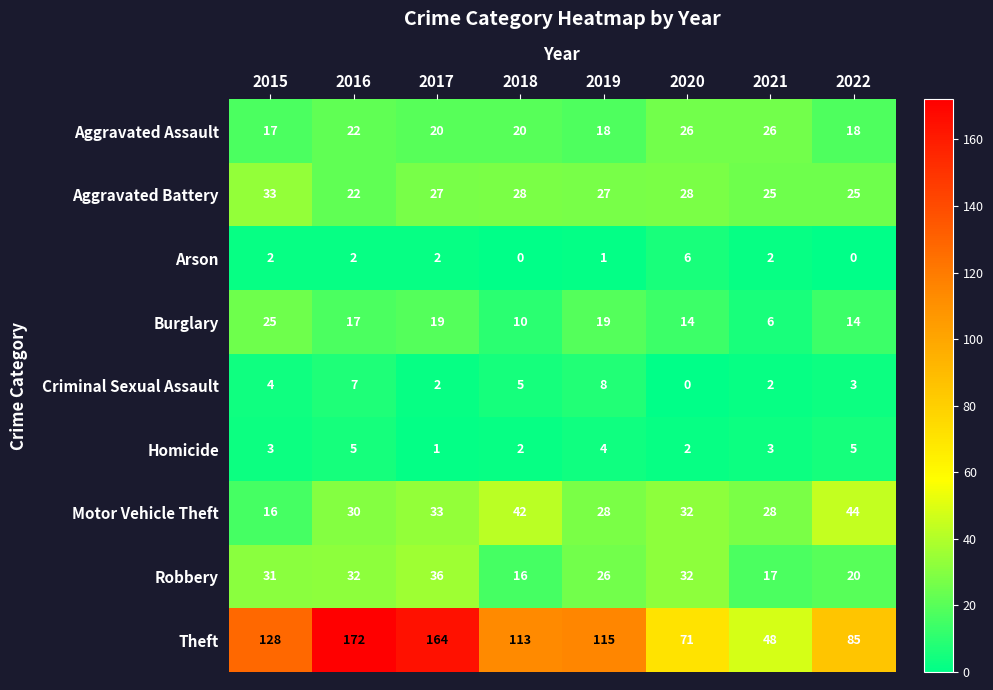

Which series changed the most between 2015 and 2021?

Theft